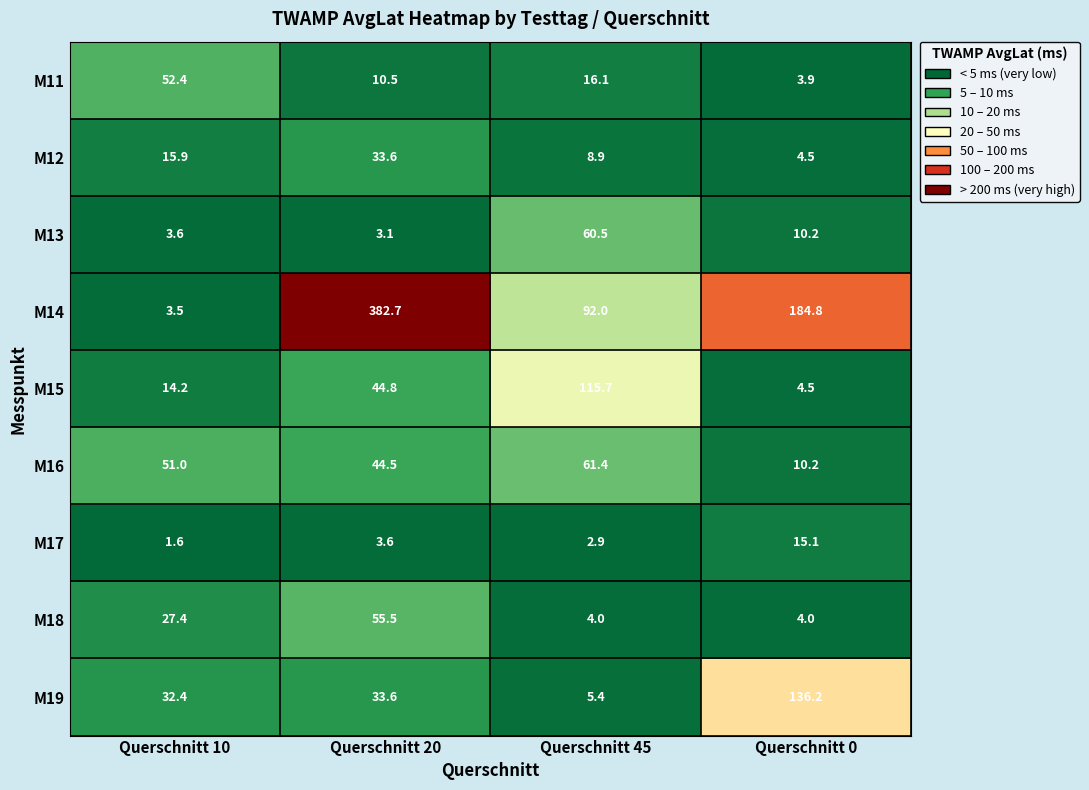

Which series has the widest spread of values?

M14